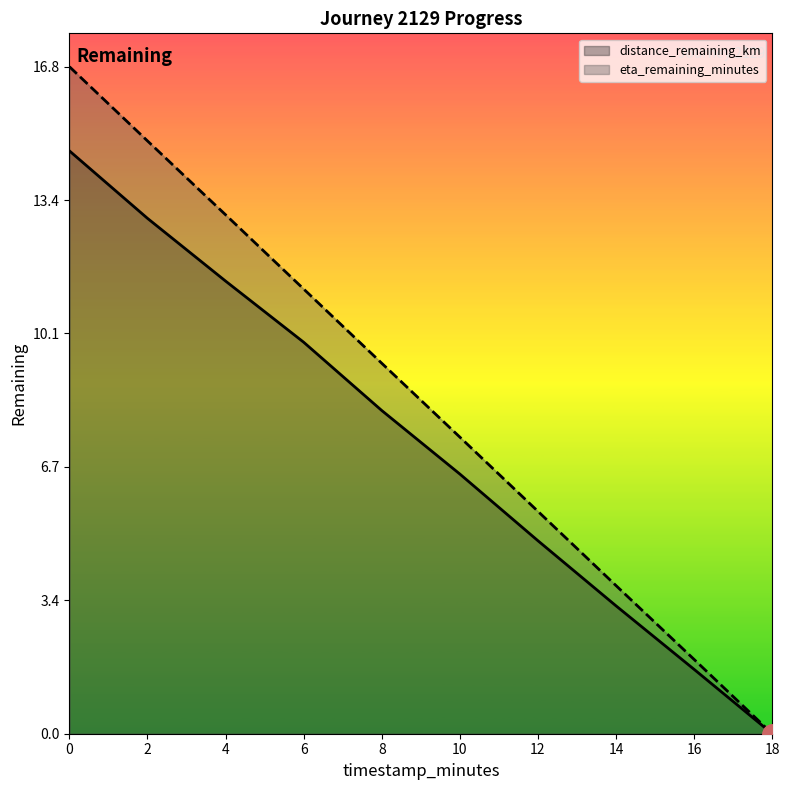

Reading left to right, list all the values displayed in this chart.

distance_remaining_km: 14.7	13.0	11.4	9.9	8.1	6.5	4.9	3.2	1.6	0.0
eta_remaining_minutes: 16.8	14.9	13.1	11.2	9.3	7.5	5.6	3.7	1.9	0.0